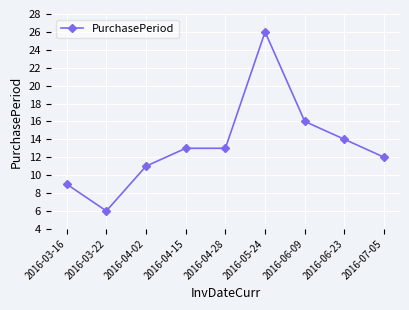

Read the value at 2016-03-22.

6